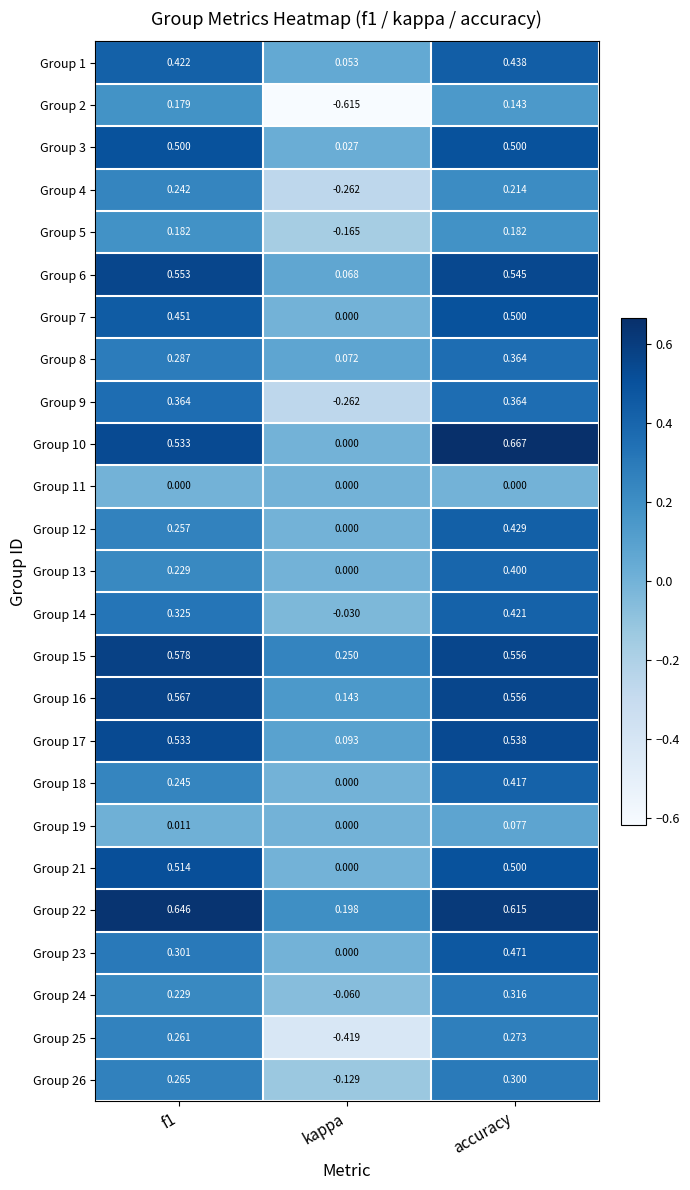

Is the value of Group 13 at accuracy greater than the value of Group 11 at kappa?

Yes